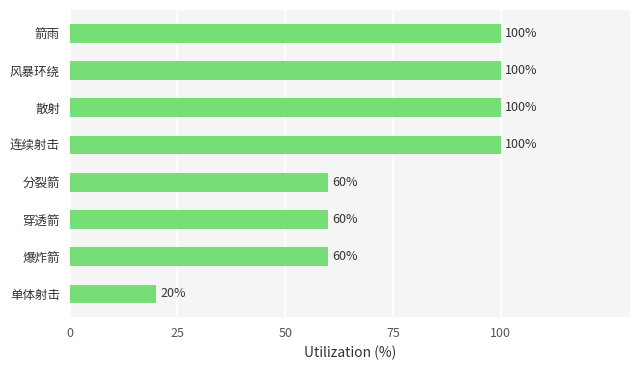

What is the maximum value shown in the chart?

100